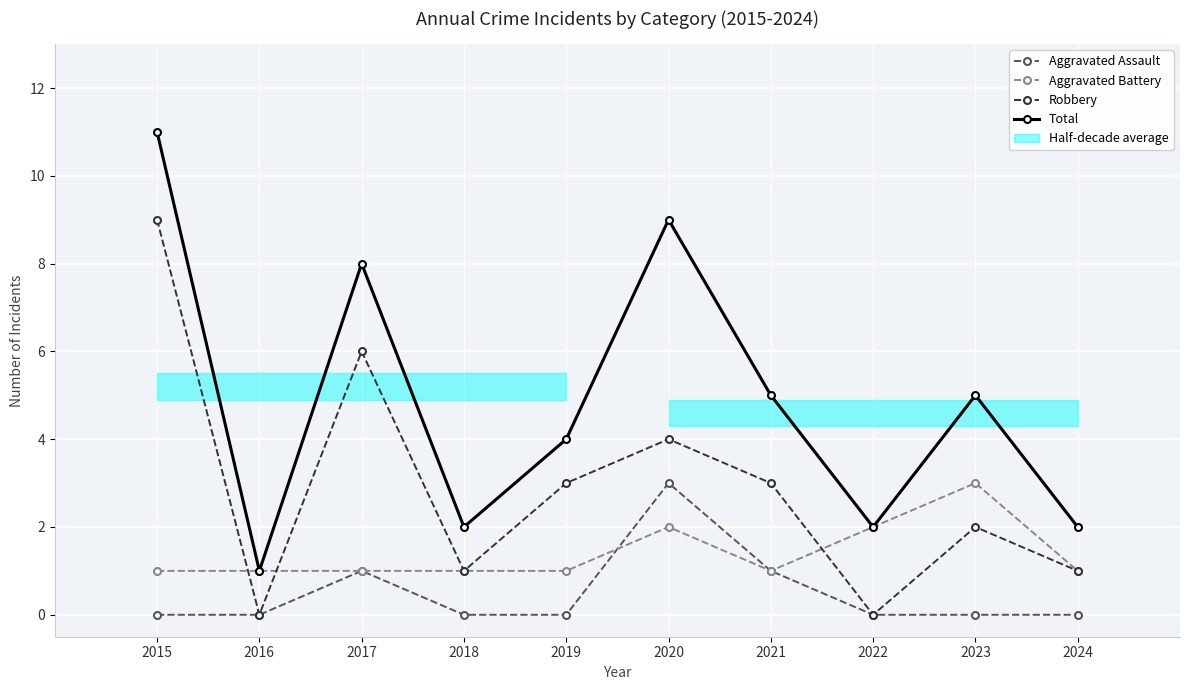

True or false: Robbery has a value of 2 at 2023.

True